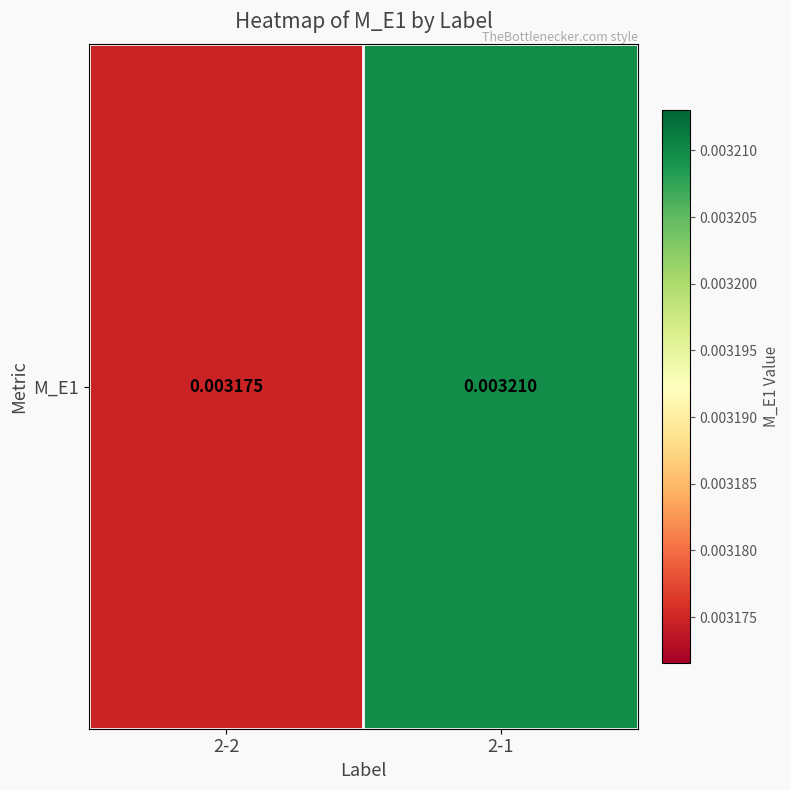

The chart shows a value of 0.0 at 2-1. True or false?

True